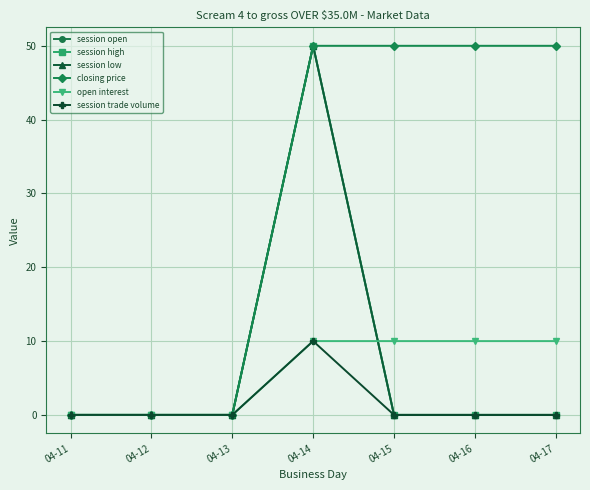

Which series has the largest total across all categories?

closing price